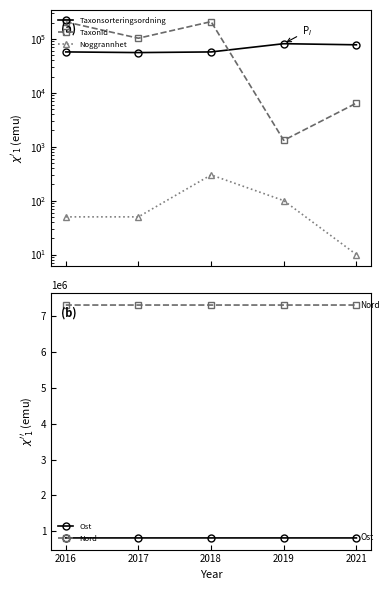

Is it true that Ost equals 809896 at 2017?

True